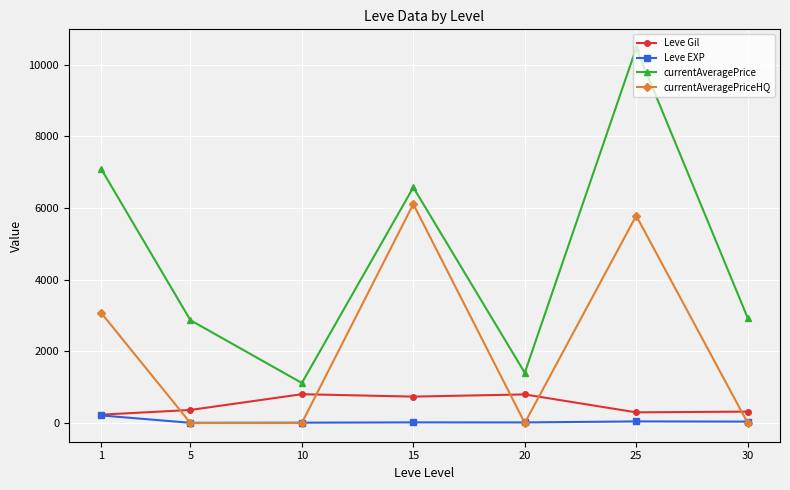

How many data points in currentAveragePriceHQ are above 0?

3